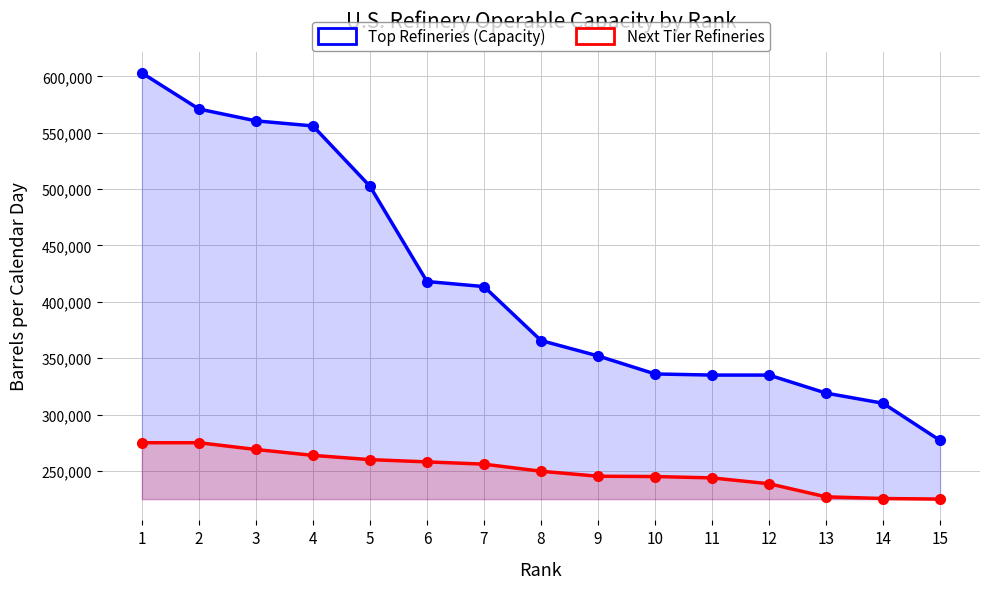

Is the value of Top Refineries (Capacity) at 10 greater than the value of Next Tier Refineries at 6?

Yes